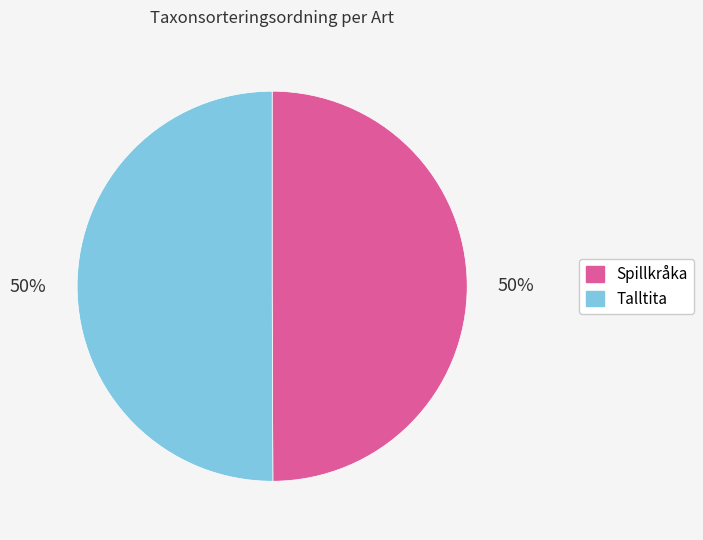

Count the number of slices in the pie.

2